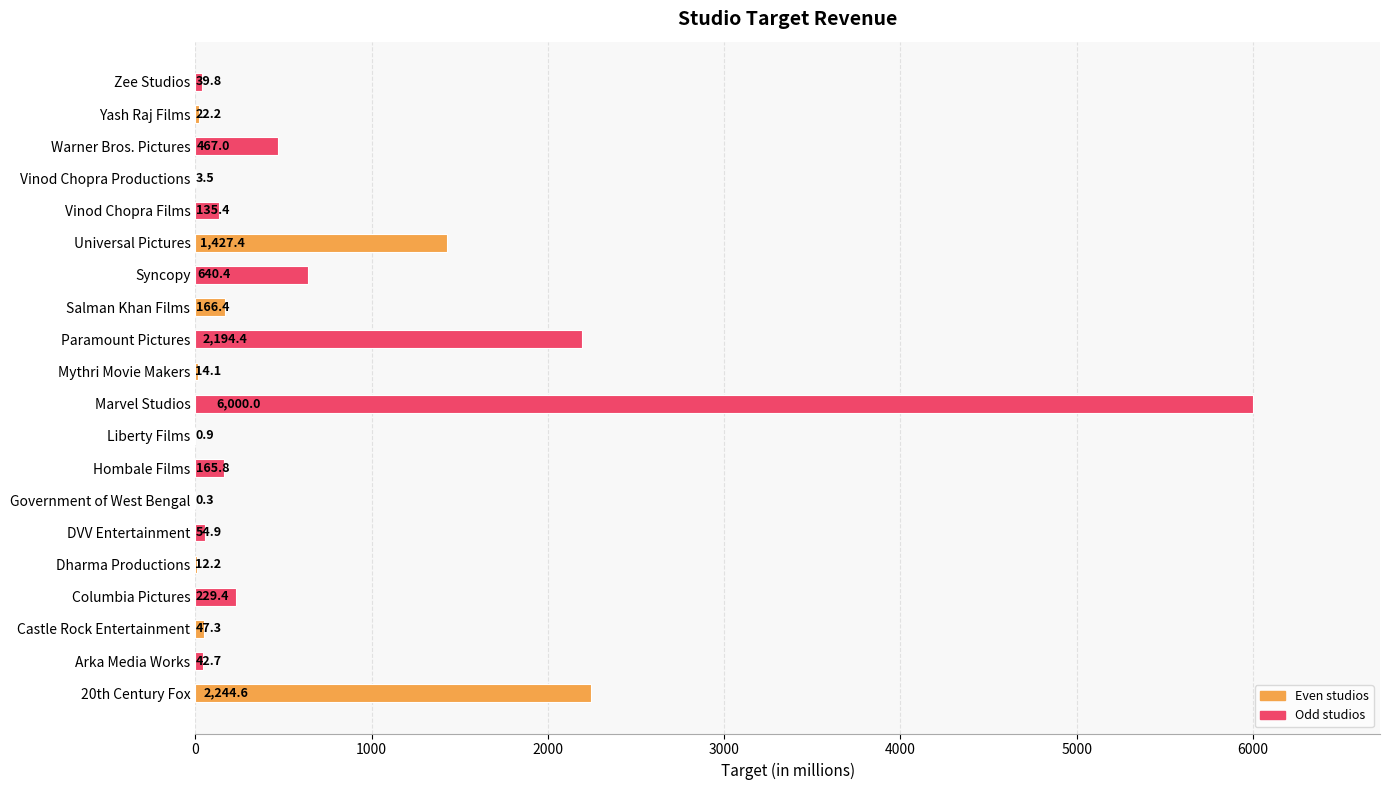

At which category does the chart reach its peak across all series?

Marvel Studios